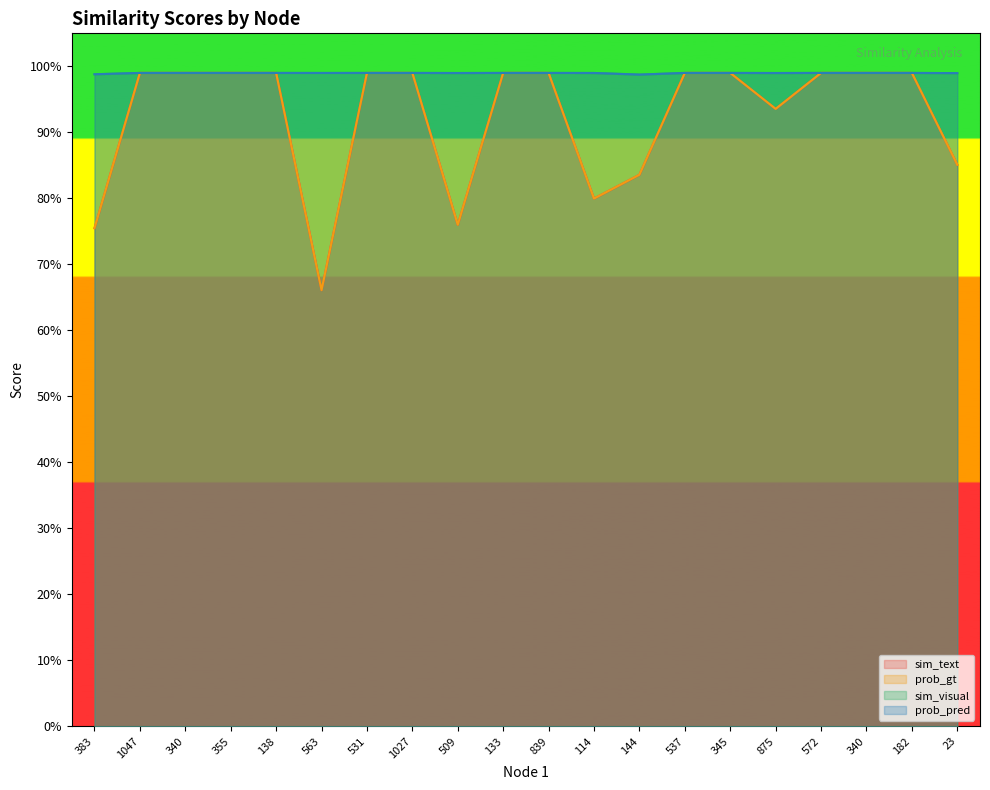

Reading right to left, what are all the values shown in this chart?

sim_text: 0.9	1.0	1.0	1.0	0.9	1.0	1.0	0.8	0.8	1.0	1.0	0.8	1.0	1.0	0.7	1.0	1.0	1.0	1.0	0.8
prob_gt: 0.9	1.0	1.0	1.0	0.9	1.0	1.0	0.8	0.8	1.0	1.0	0.8	1.0	1.0	0.7	1.0	1.0	1.0	1.0	0.8
sim_visual: 1.0	1.0	1.0	1.0	1.0	1.0	1.0	1.0	1.0	1.0	1.0	1.0	1.0	1.0	1.0	1.0	1.0	1.0	1.0	1.0
prob_pred: 1.0	1.0	1.0	1.0	1.0	1.0	1.0	1.0	1.0	1.0	1.0	1.0	1.0	1.0	1.0	1.0	1.0	1.0	1.0	1.0